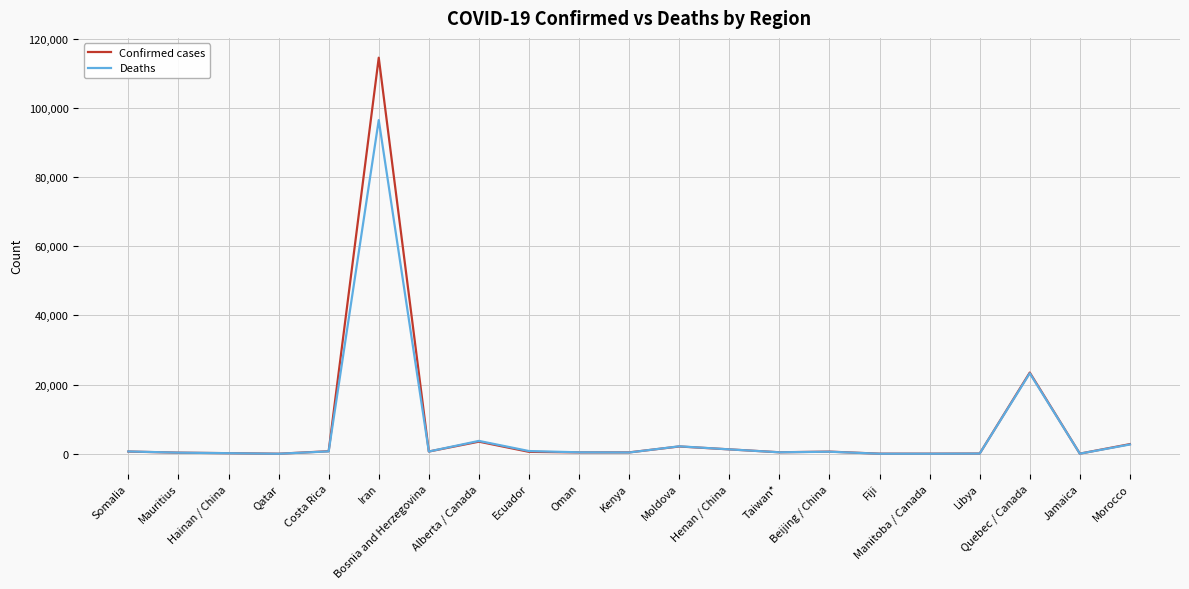

What is the total value across all series at Alberta / Canada?

7222